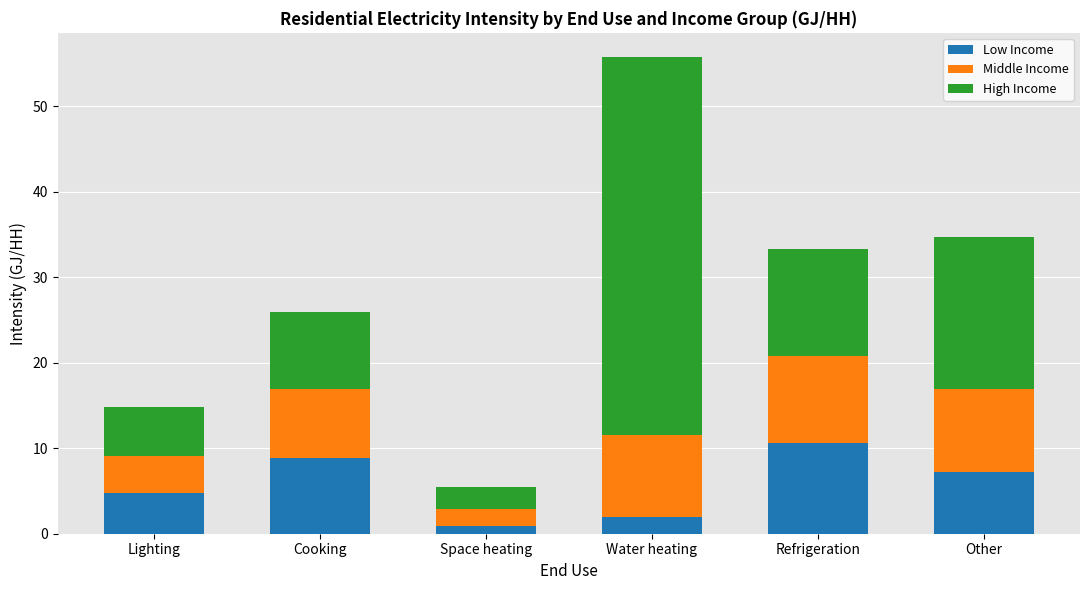

Is it true that Low Income equals 8.0 at Lighting?

False